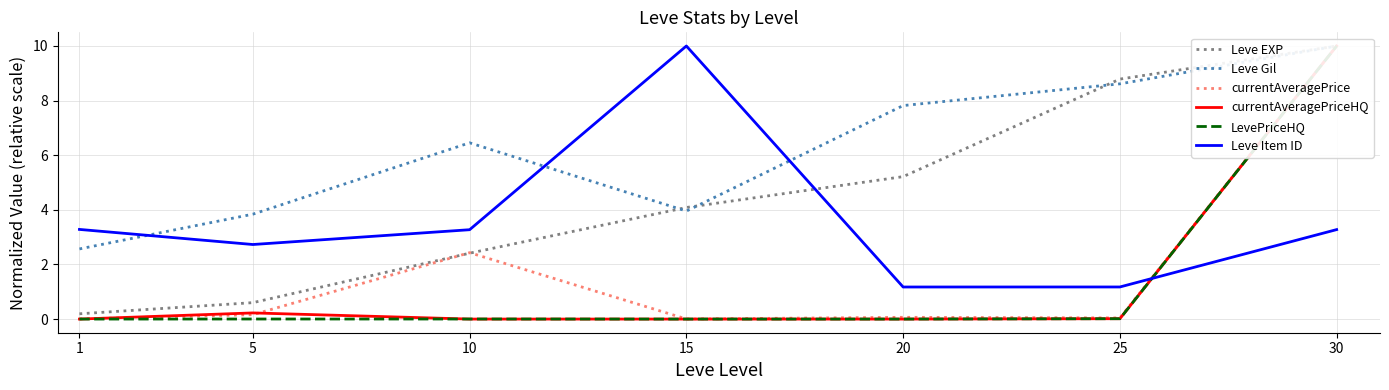

What is the minimum value for Leve Item ID?

1.2